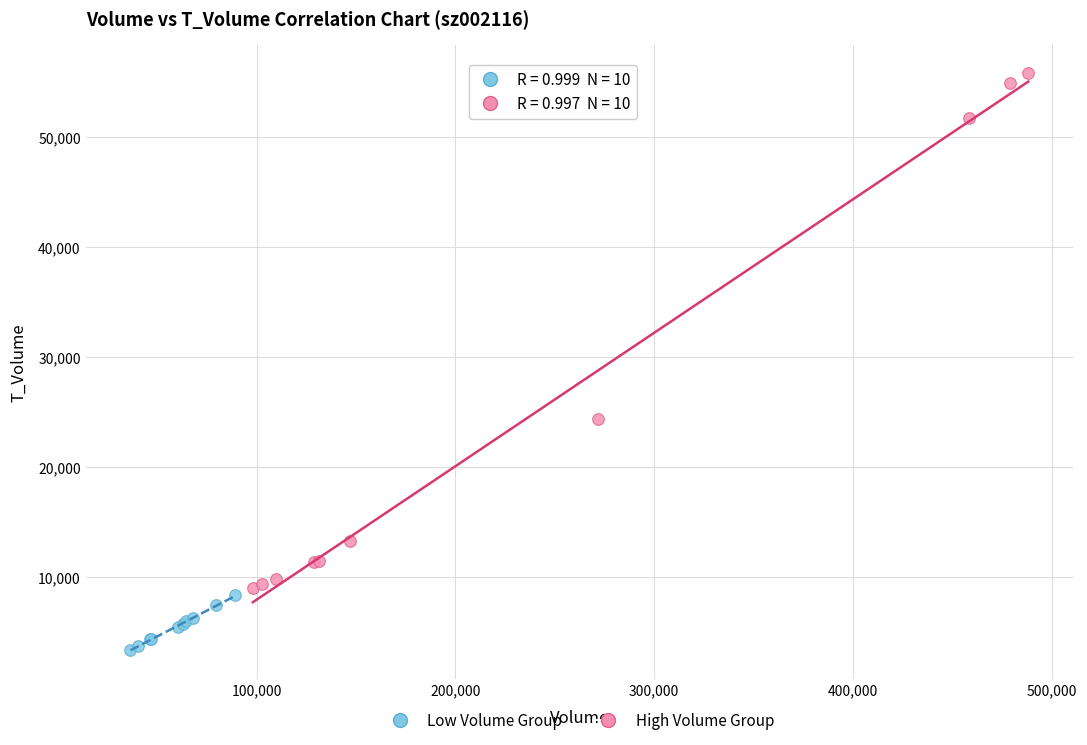

Which series contains the lowest Y value?

Low Volume Group